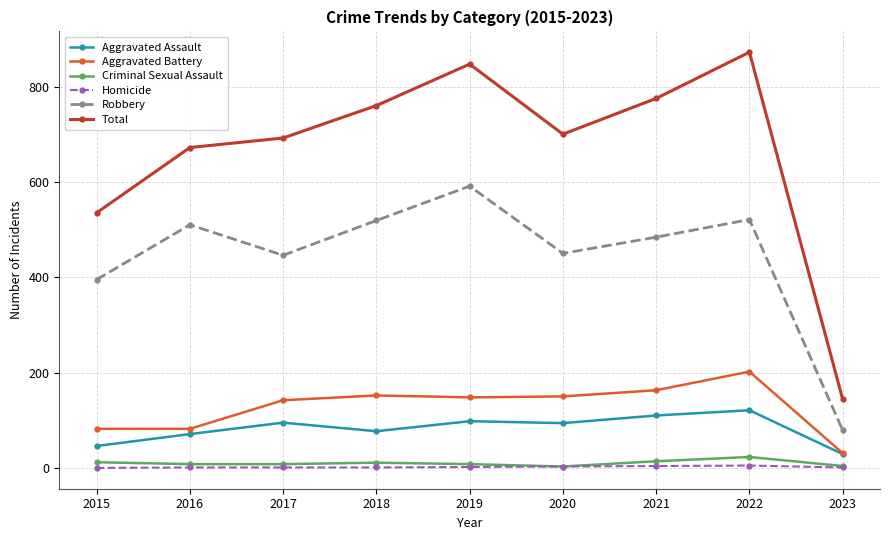

What are all the series names shown in the legend?

Aggravated Assault, Aggravated Battery, Criminal Sexual Assault, Homicide, Robbery, Total